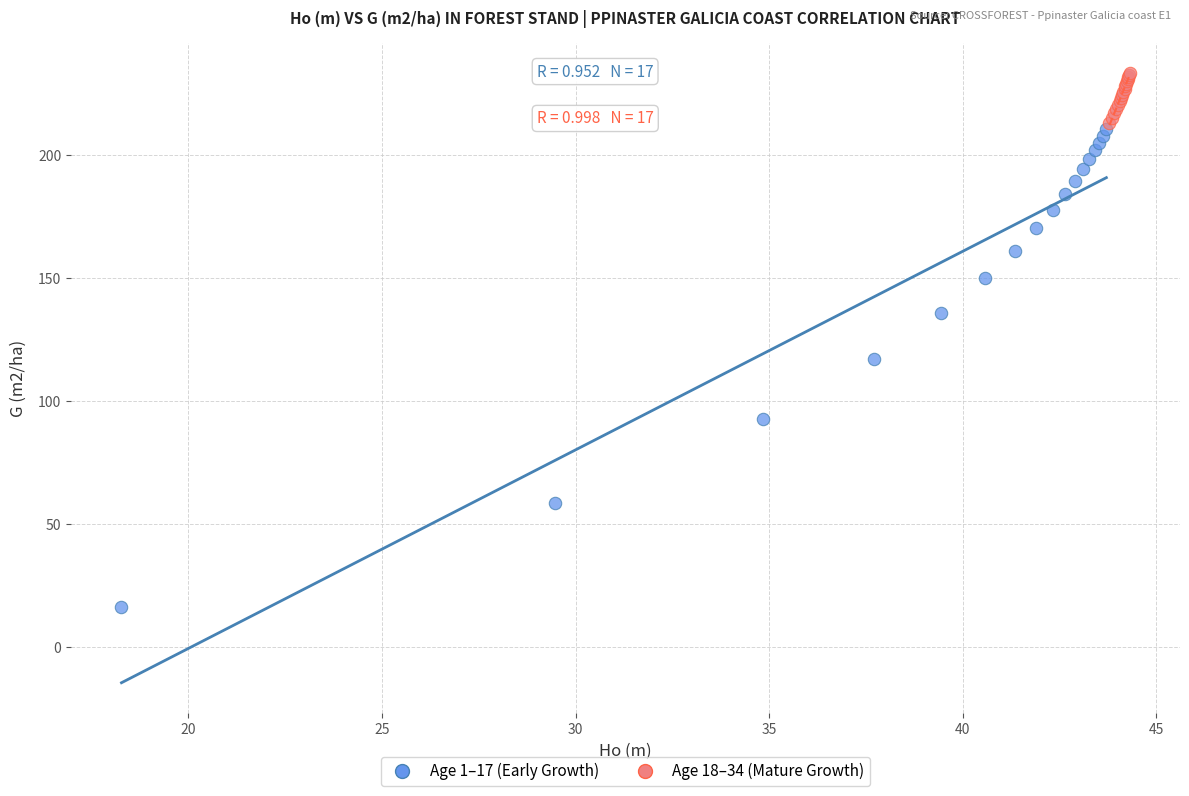

Which series contains the highest Y value?

Age 18–34 (Mature Growth)